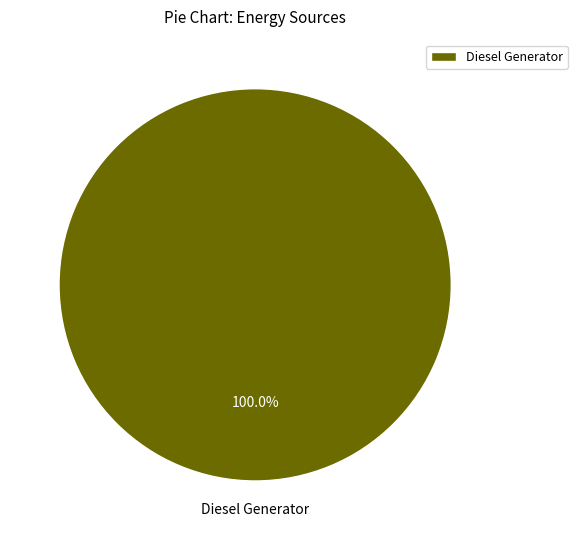

Does any single category account for the majority?

Yes